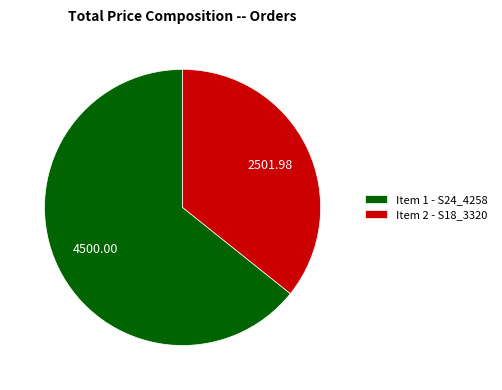

What is the ratio of the value at Item 2 - S18_3320 to the value at Item 1 - S24_4258?

0.6